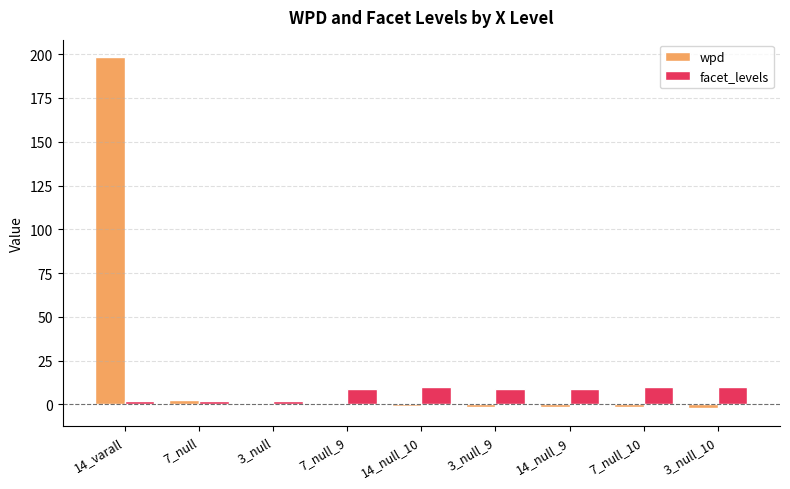

How many groups of bars are there?

9